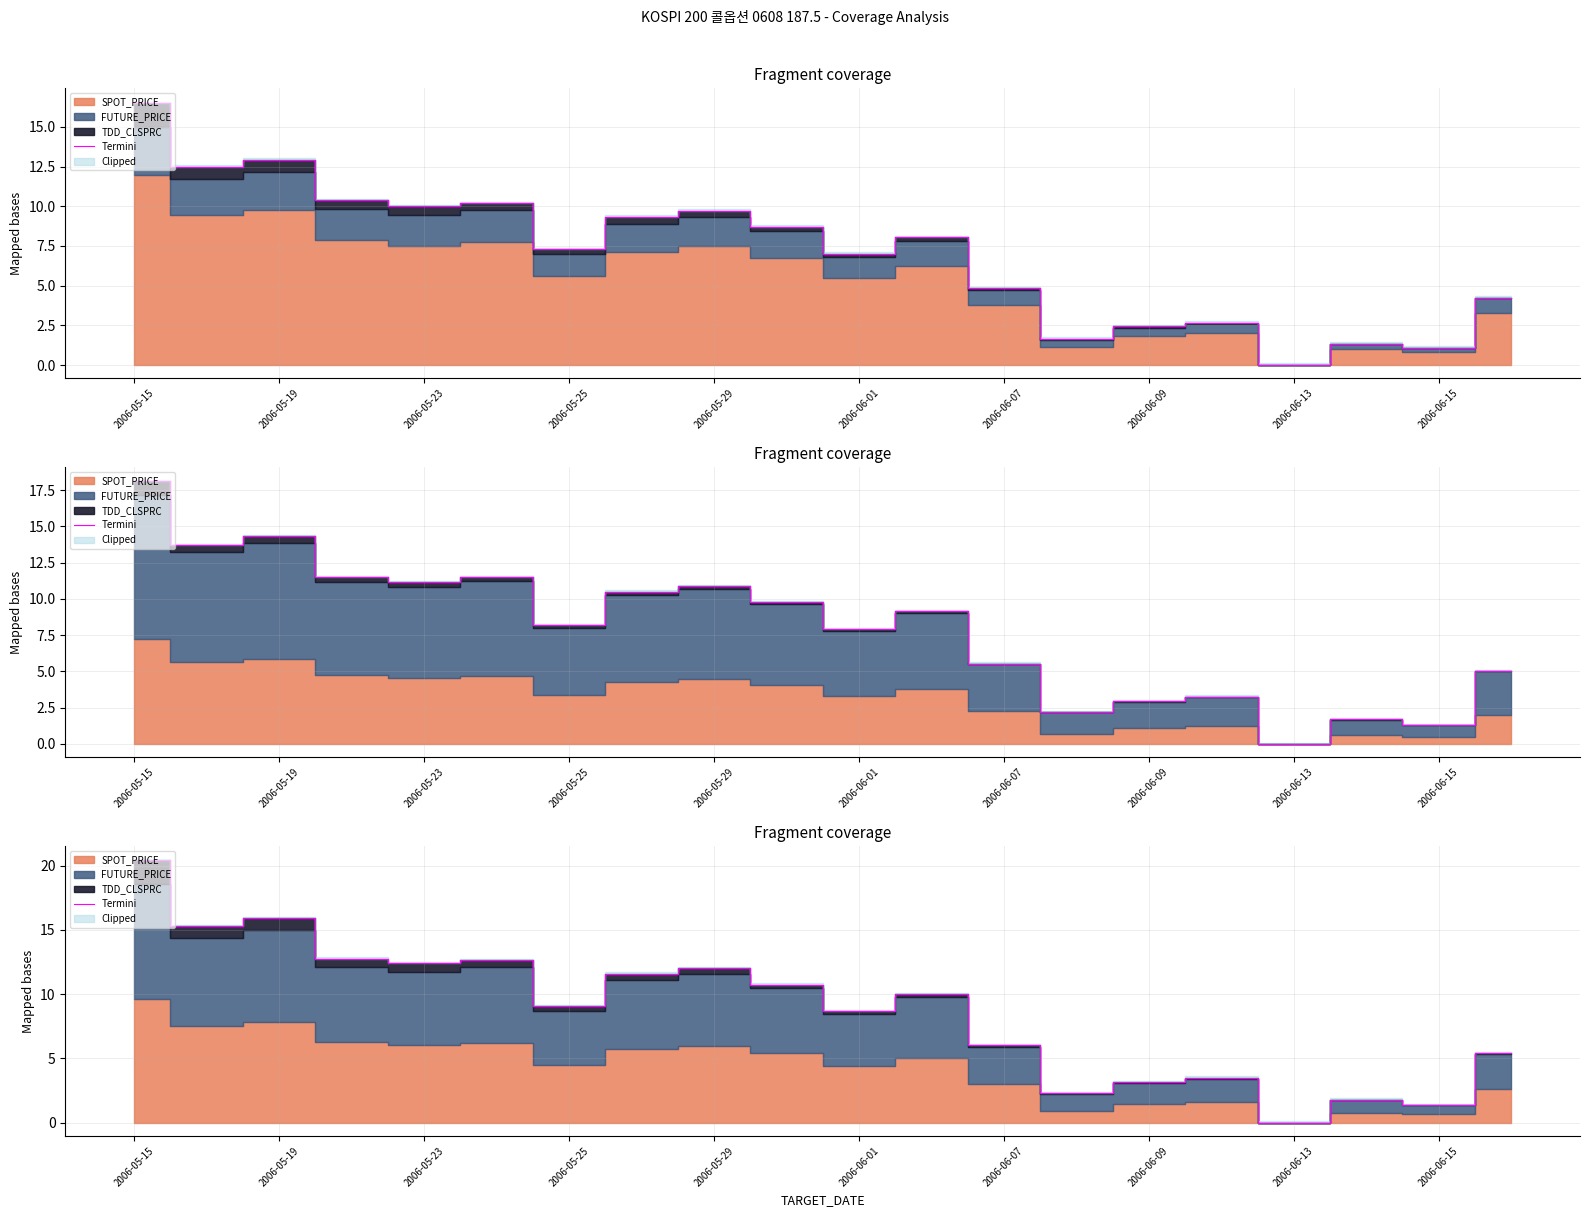

How many points are lower than both their immediate neighbors (excluding endpoints)?

7